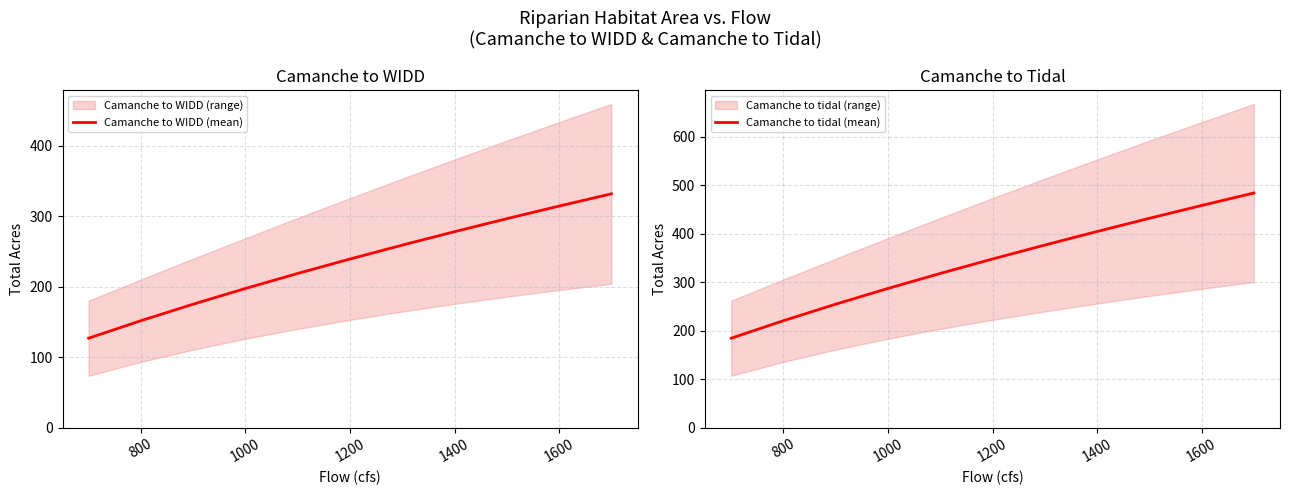

Which series has the largest range (max minus min)?

Camanche to tidal (mean)